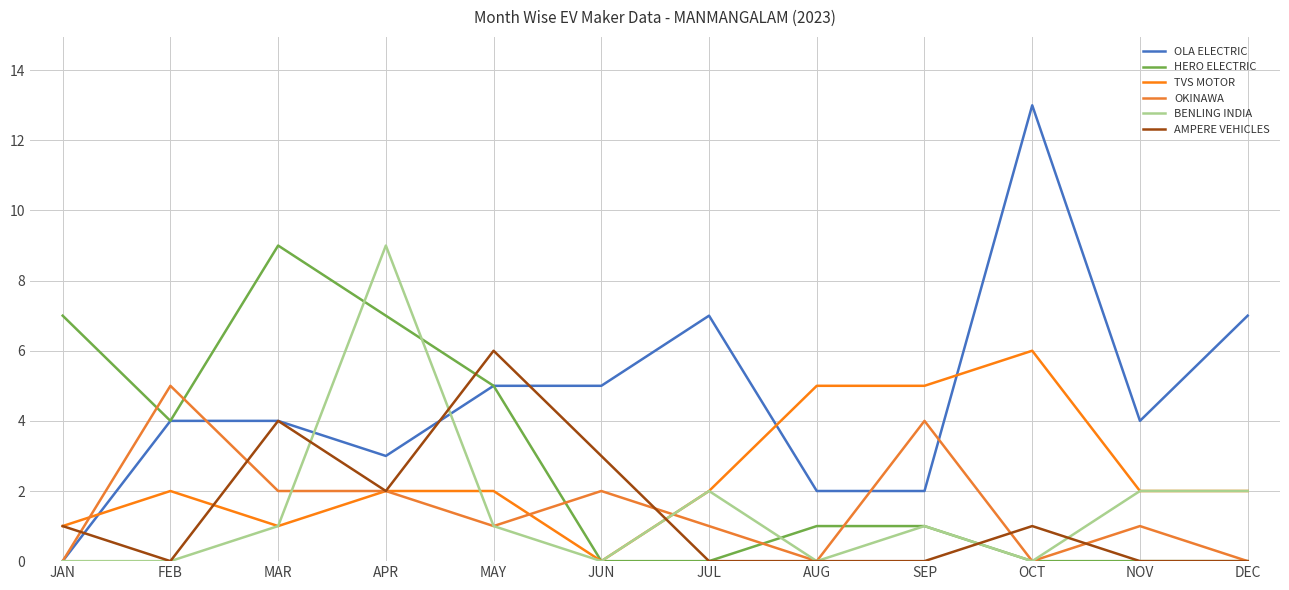

Is it true that OLA ELECTRIC equals 7 at JUL?

True